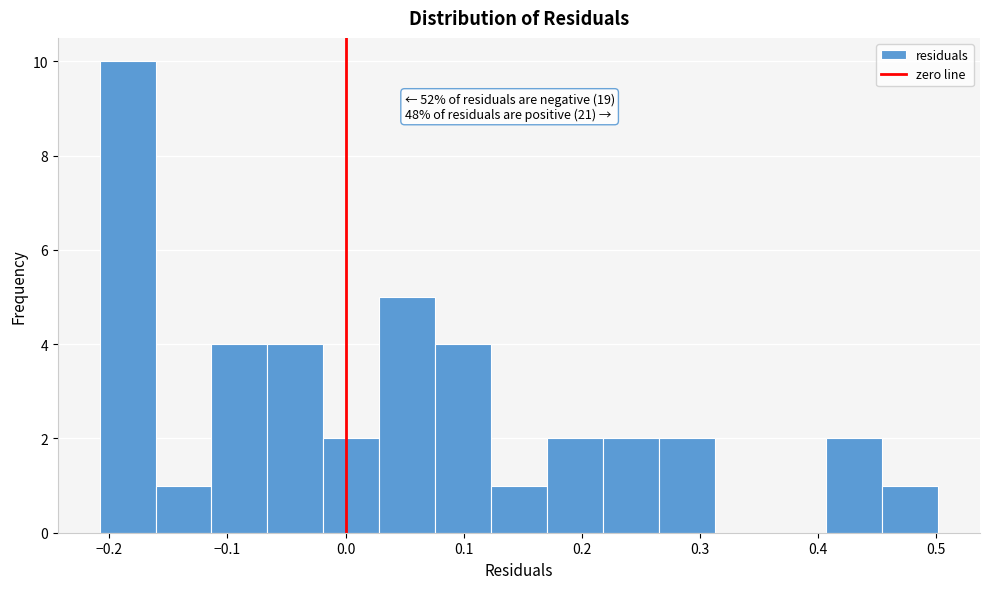

Which range on the x-axis has the tallest bar?

-0.21 to -0.16